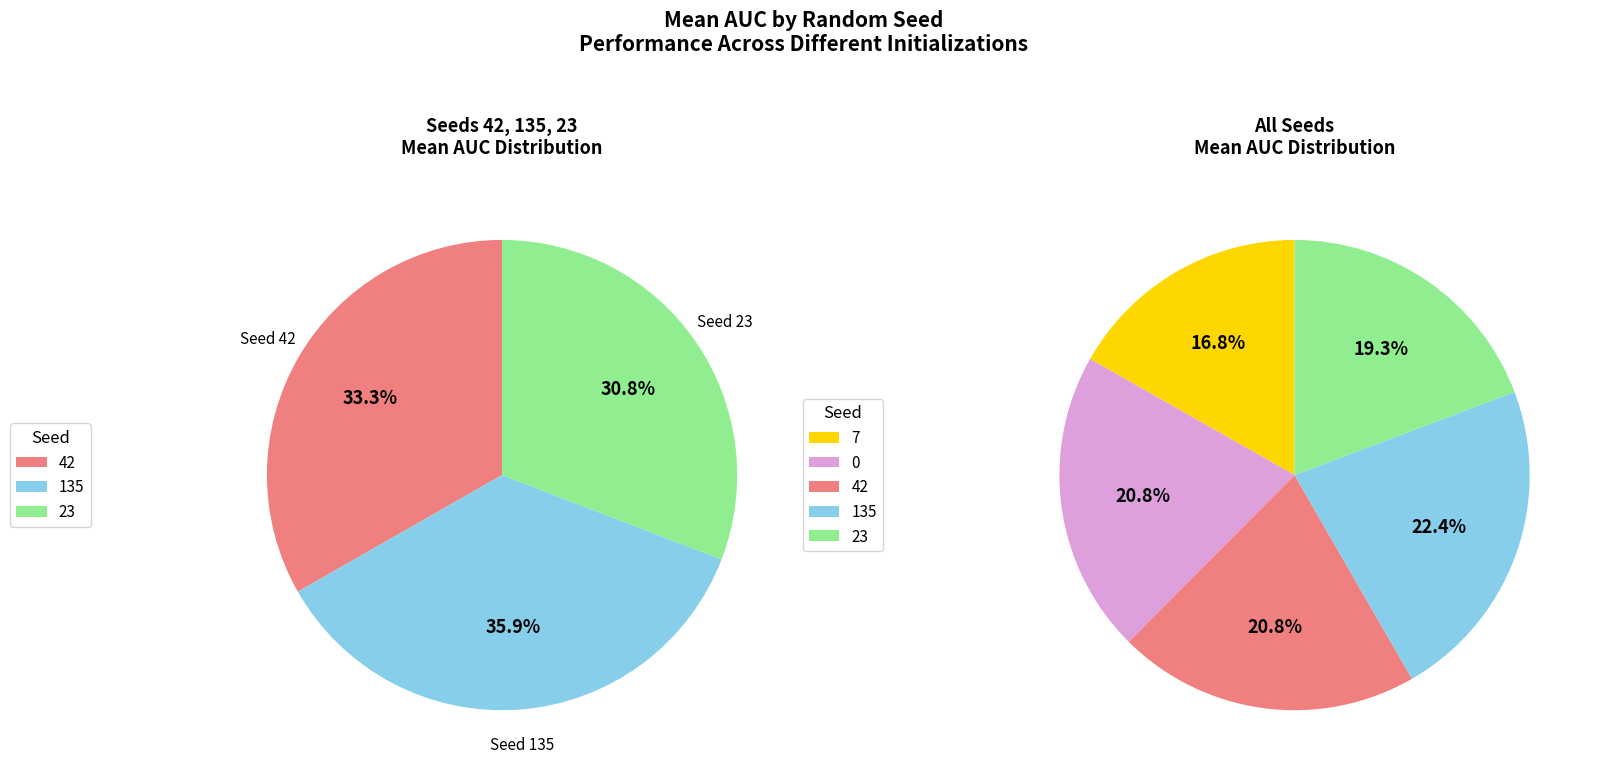

To the nearest percent, what is the difference between the 0 and 135 slice percentages?

2%